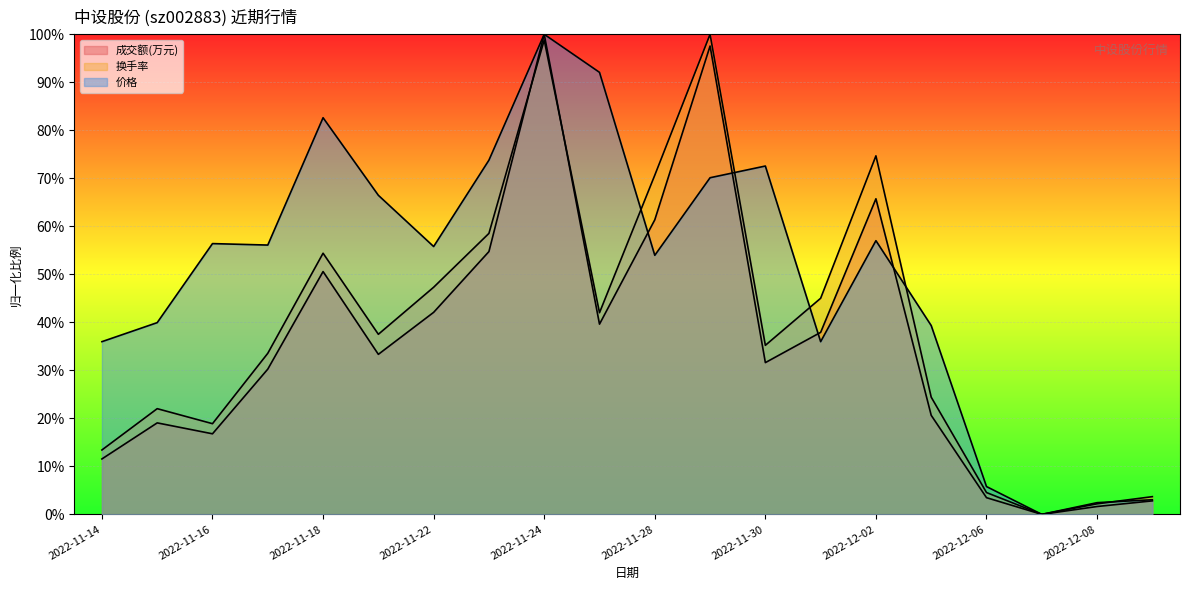

Count the number of categories in the chart.

20